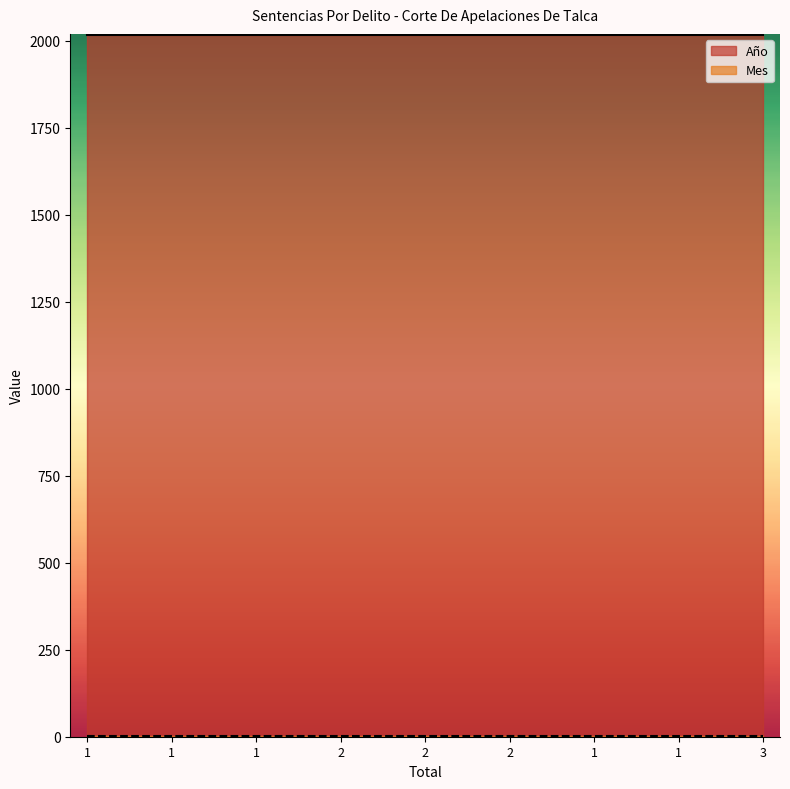

True or false: Año and Mes cross at least once.

False